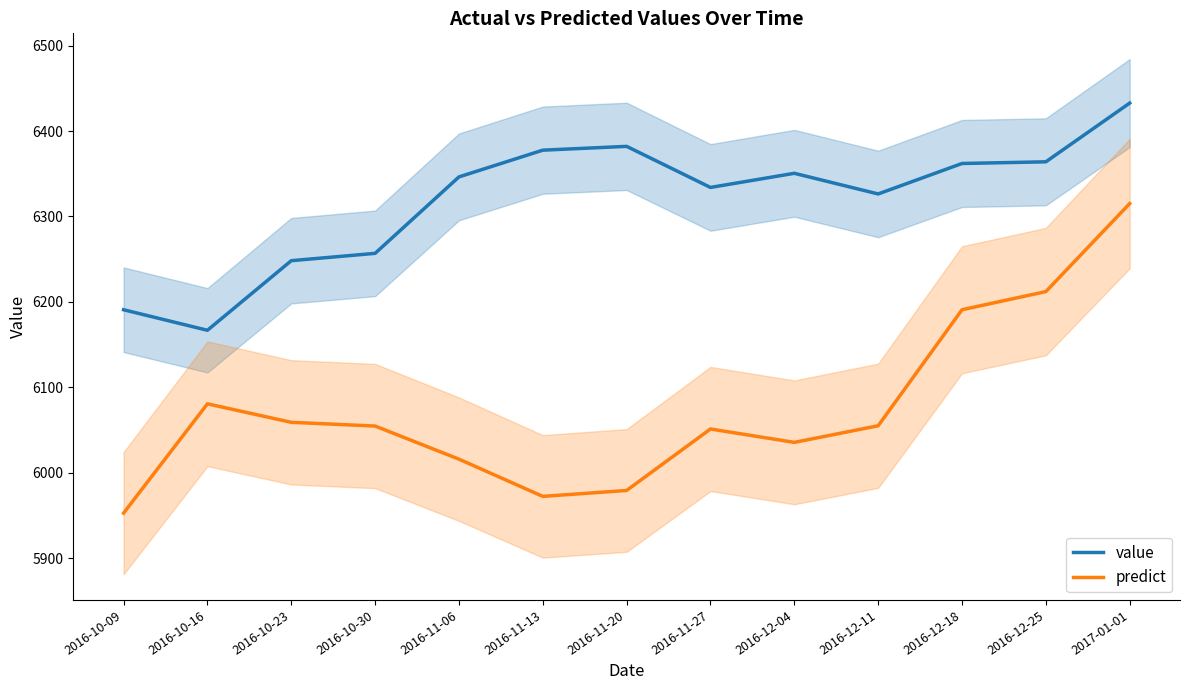

What is the sum of the value values at 2016-11-13 and 2016-10-23?

12625.9